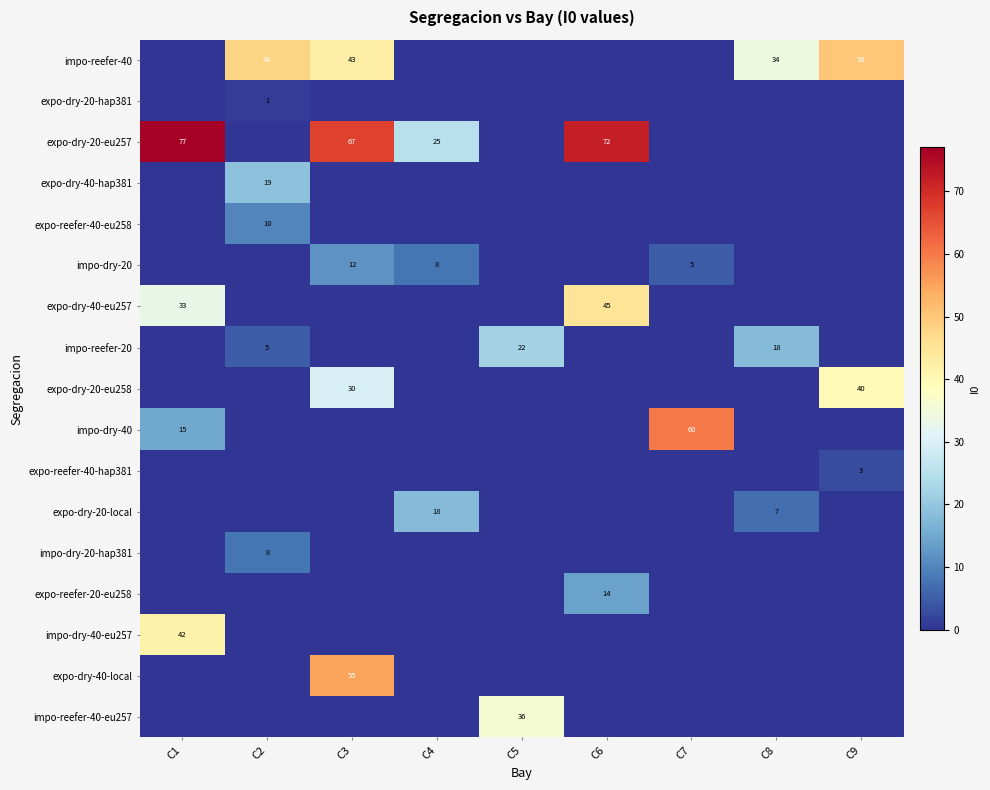

Is it true that expo-dry-40-eu257 equals 33 at C1?

True